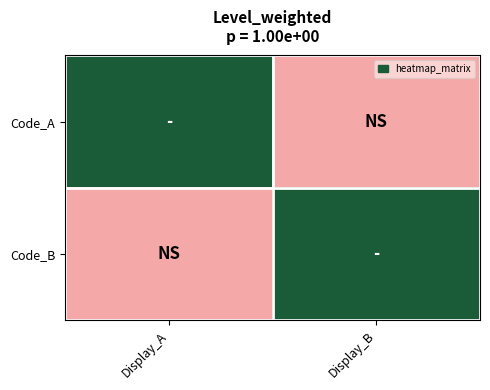

At which category is the sum across all series the highest?

Display_A